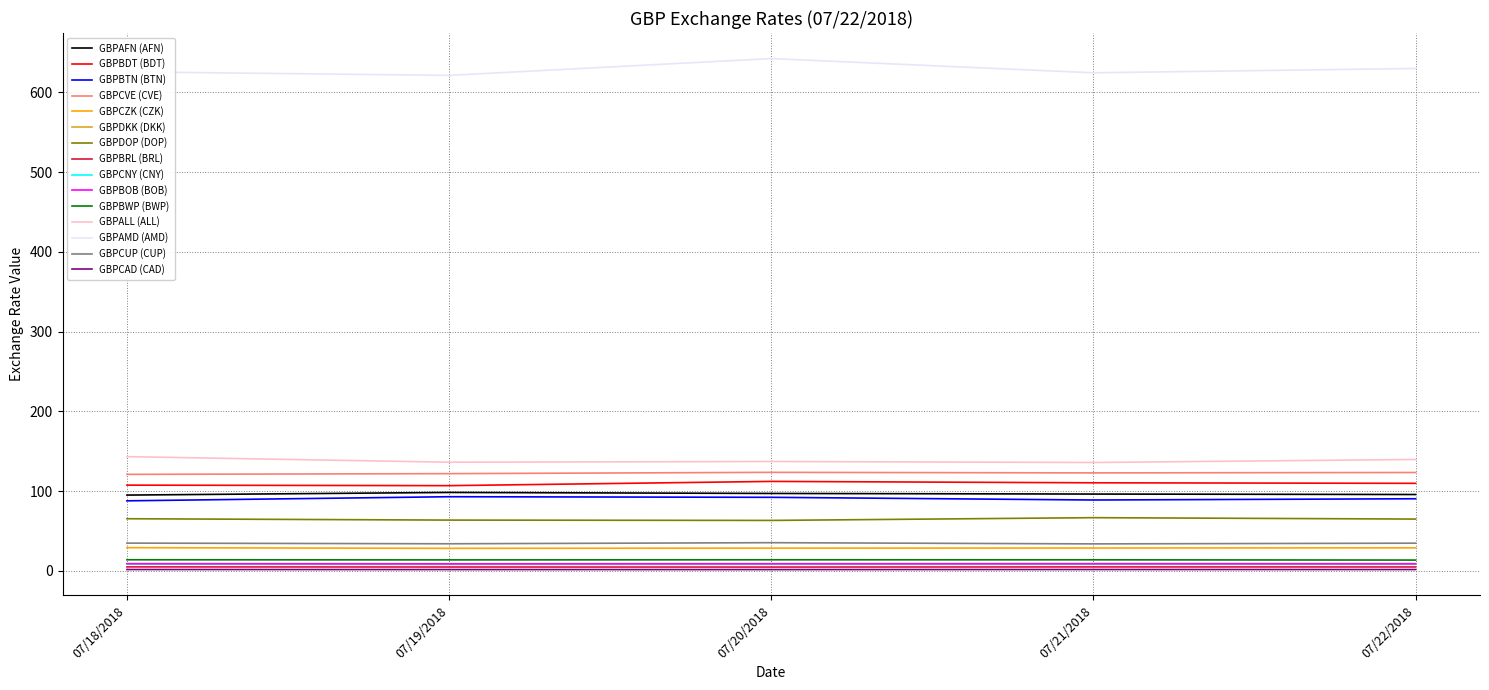

True or false: GBPAMD (AMD) and GBPBOB (BOB) cross at least once.

False